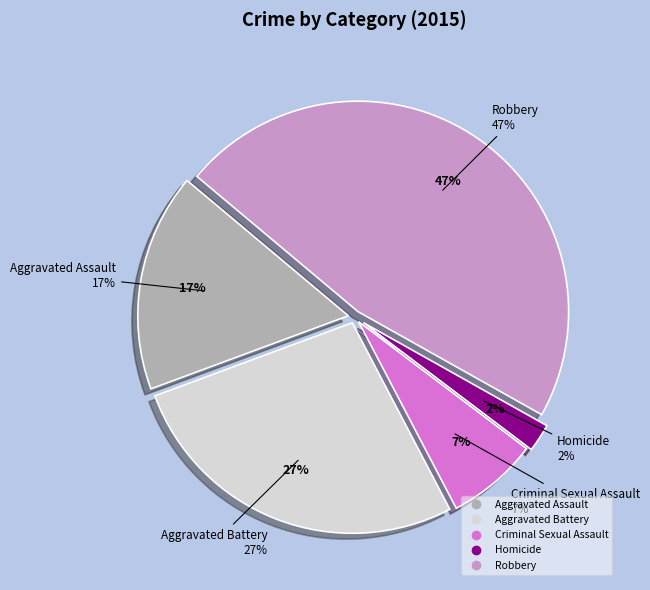

What percentage is NOT represented by Aggravated Battery?

73.0%